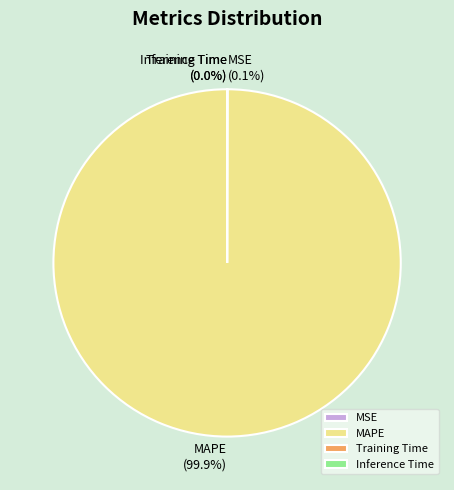

Which category has the biggest portion of the pie?

MAPE